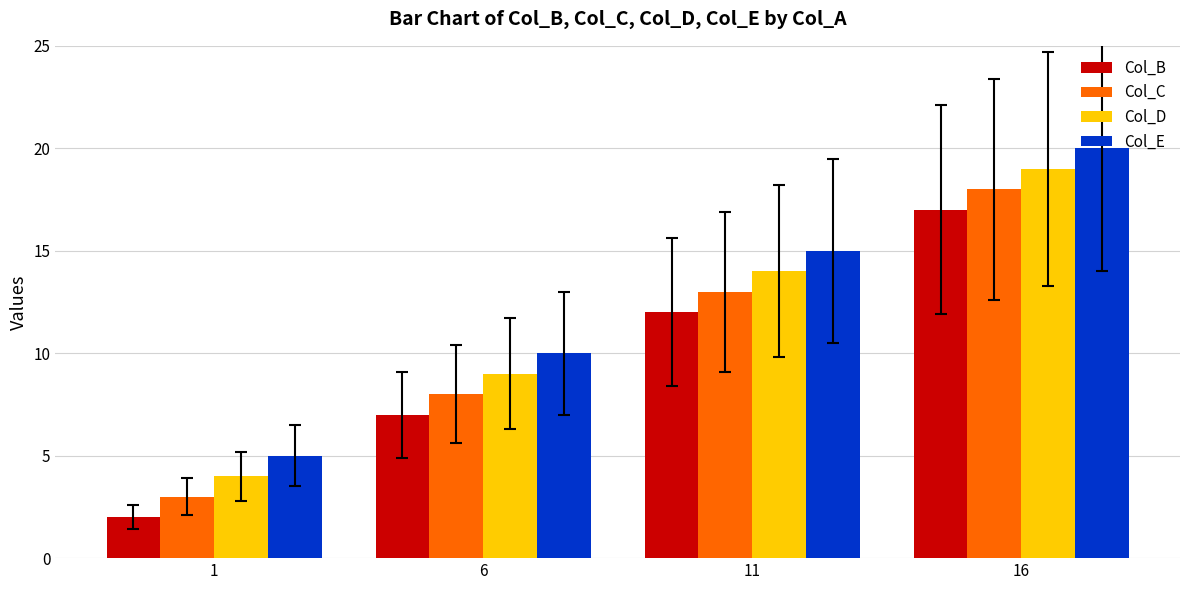

What are all the series names shown in the legend?

Col_B, Col_C, Col_D, Col_E